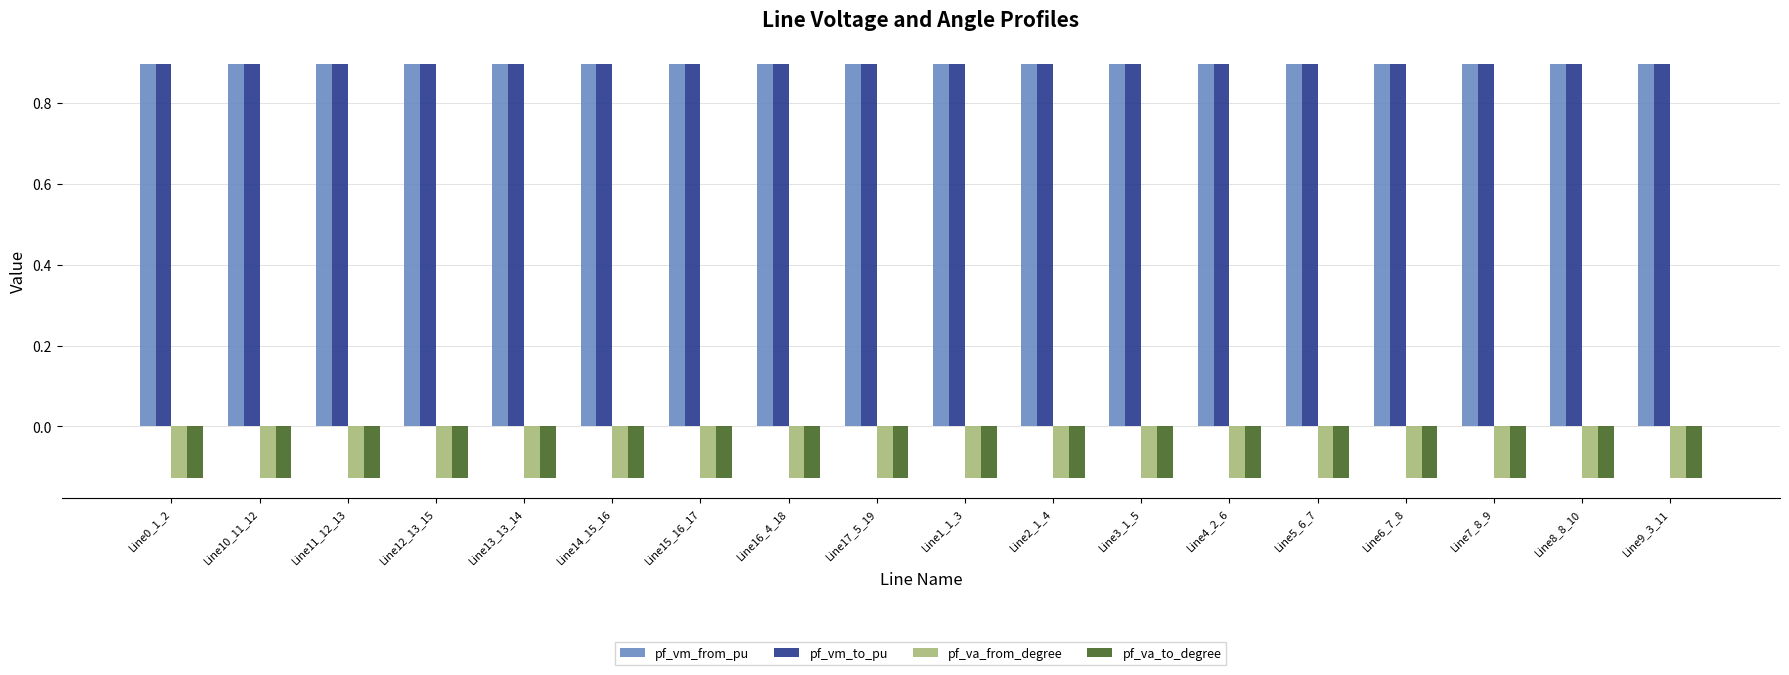

What is the sum of all pf_vm_from_pu values?

16.2